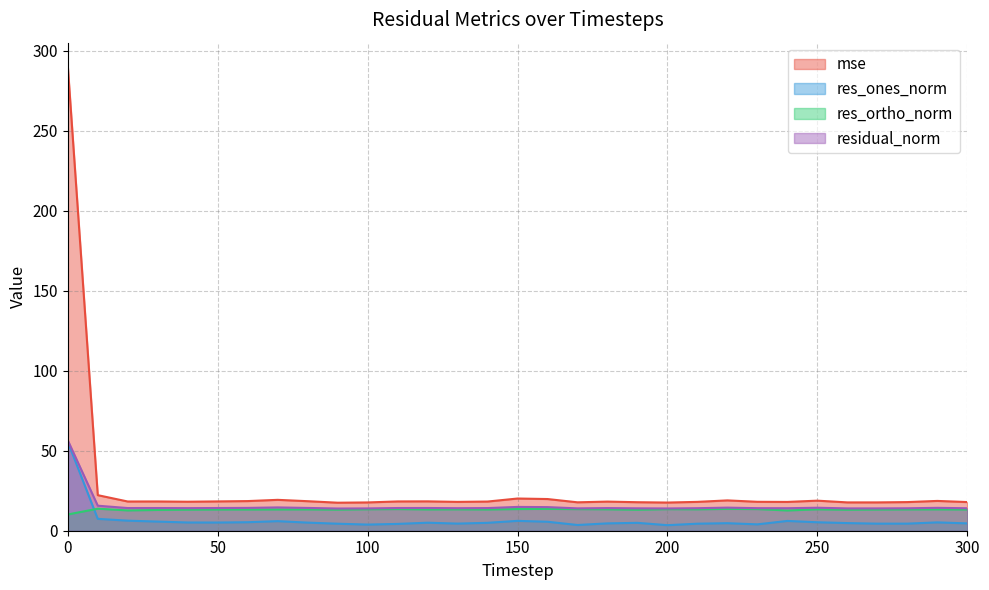

At how many categories does at least one series exceed 130?

1